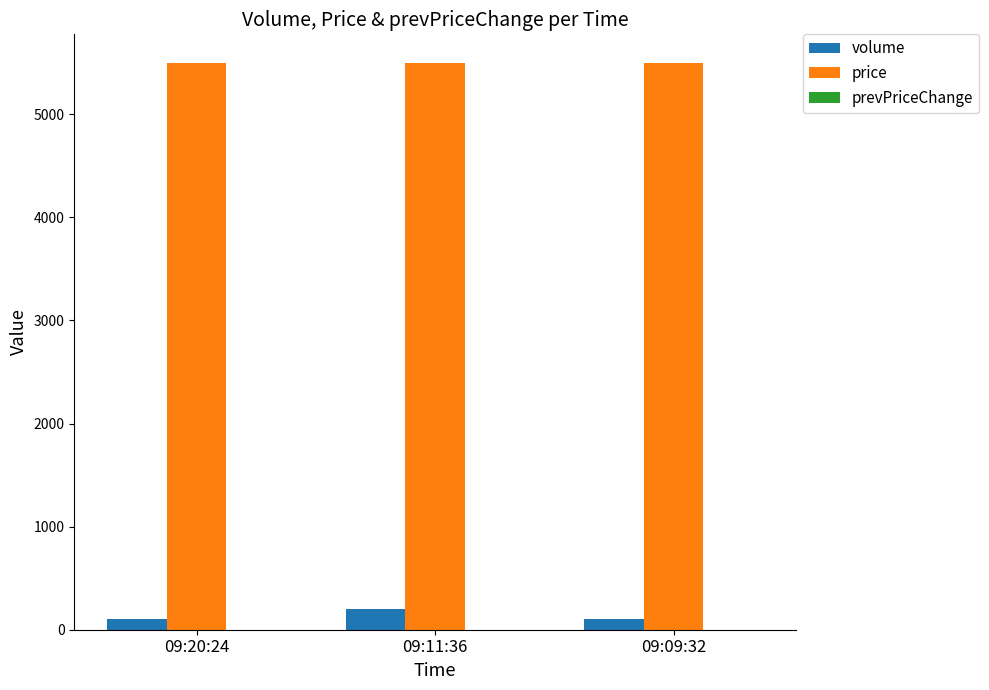

What is the greatest value displayed?

5500